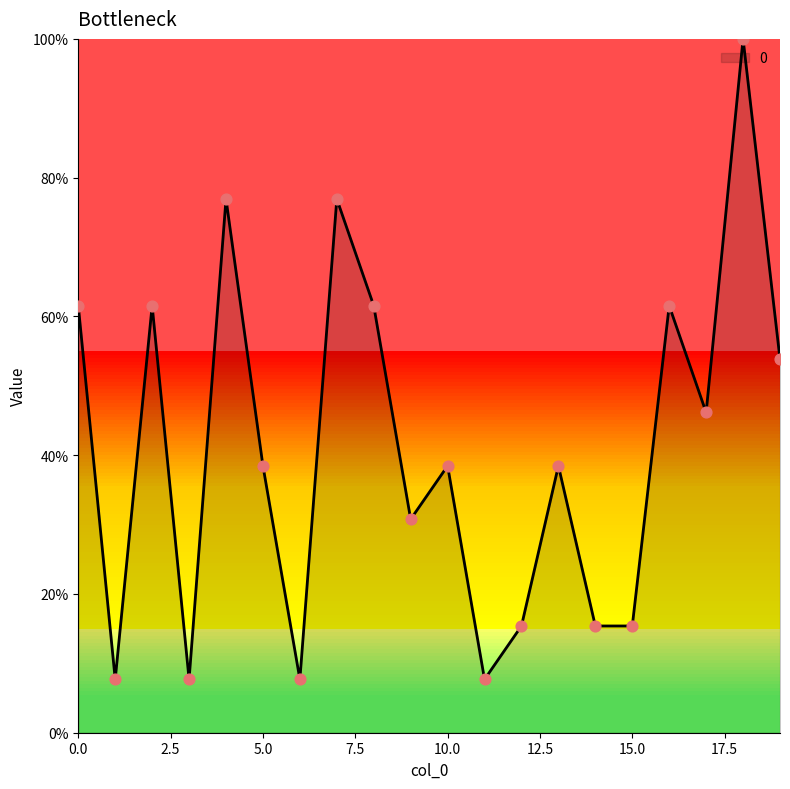

What is the minimum value shown in the chart?

7.7